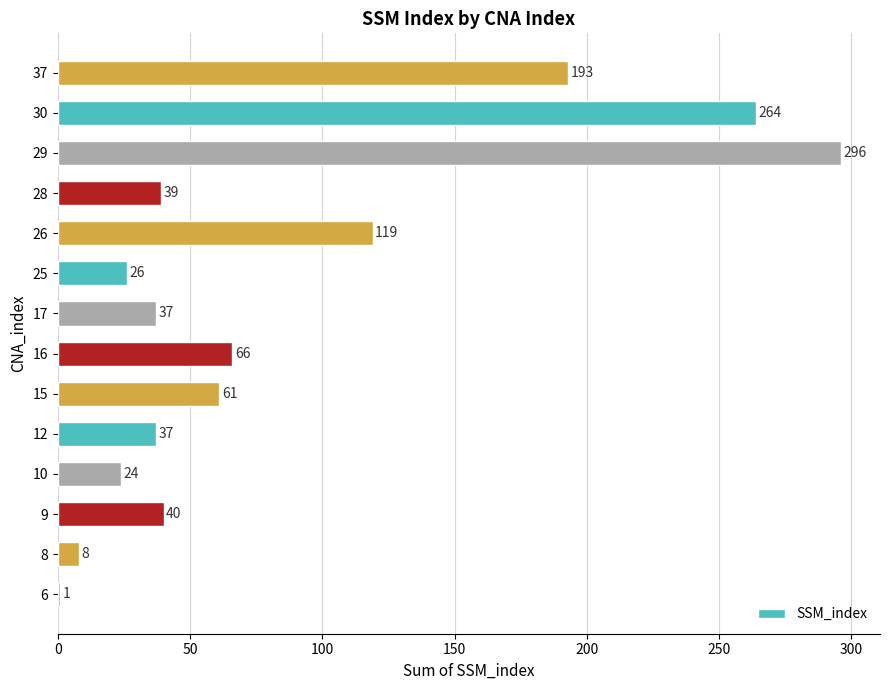

Where is the data nearest to the value 148?

26